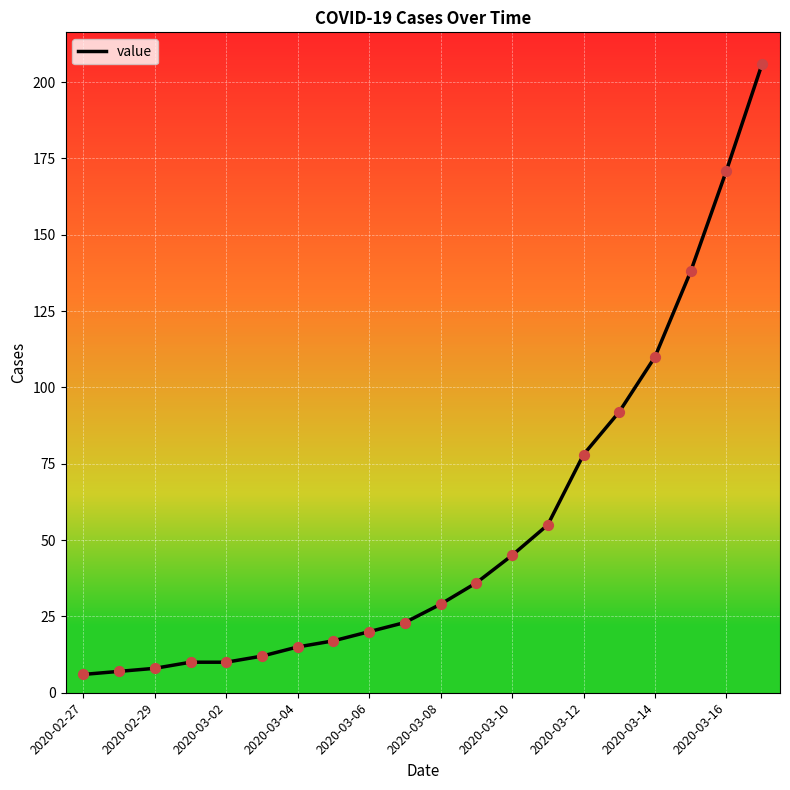

What is the difference between the maximum and minimum values?

200